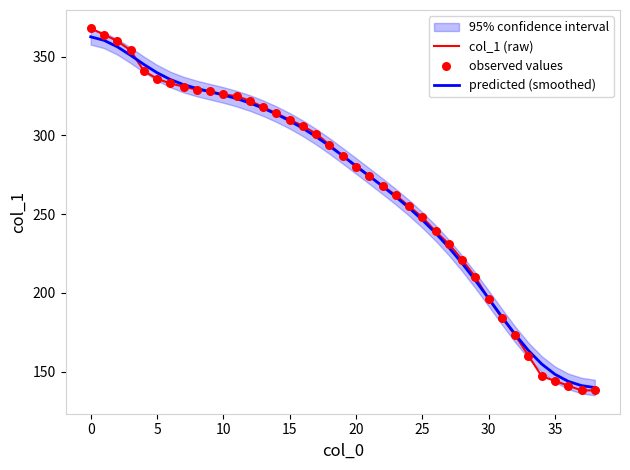

What is the lowest value of the predicted (smoothed) series?

139.8